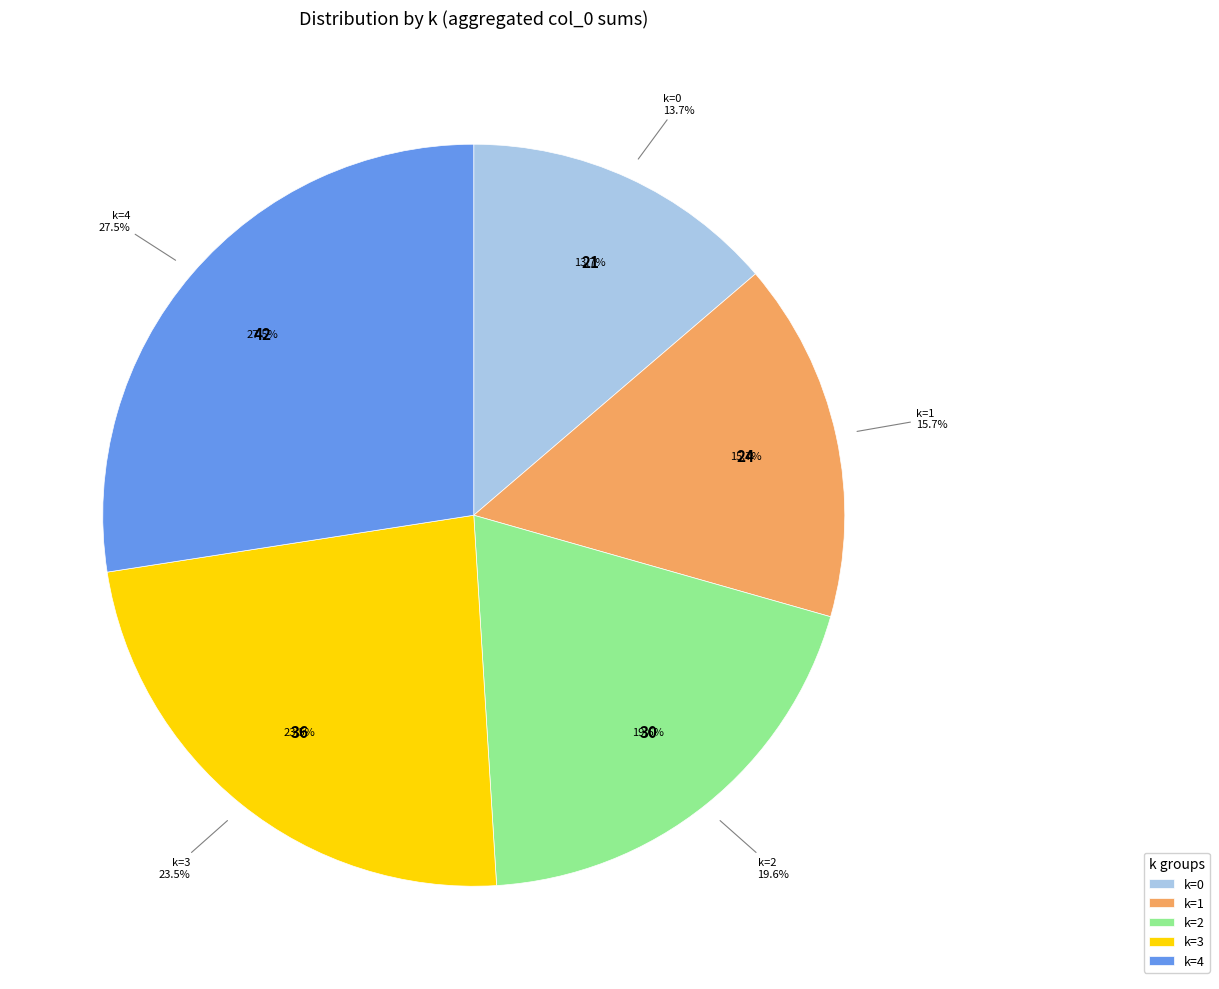

Does any single category account for the majority?

No